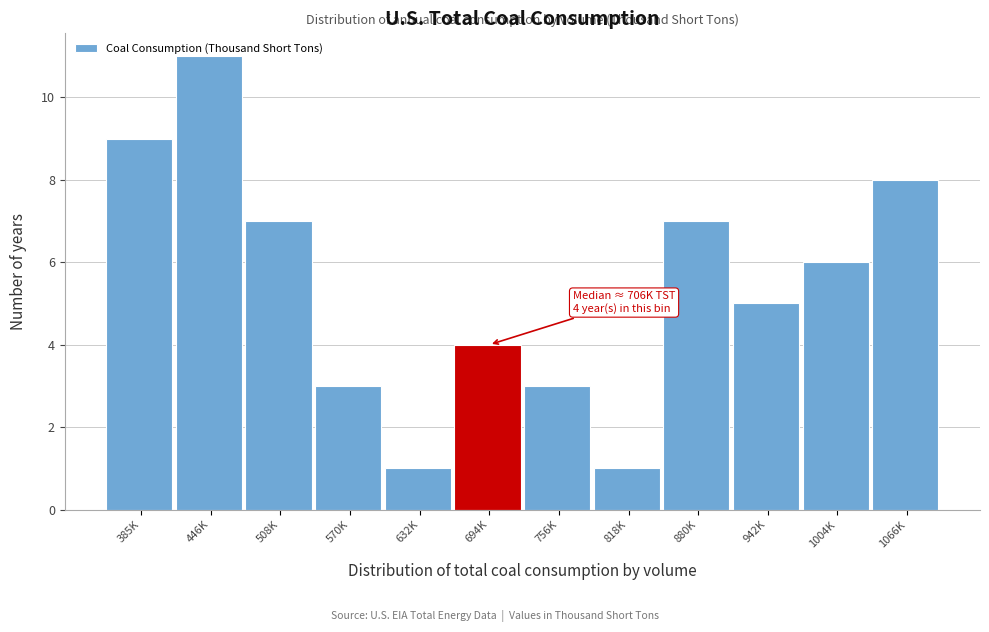

The value at 632K is 1. True or false?

True